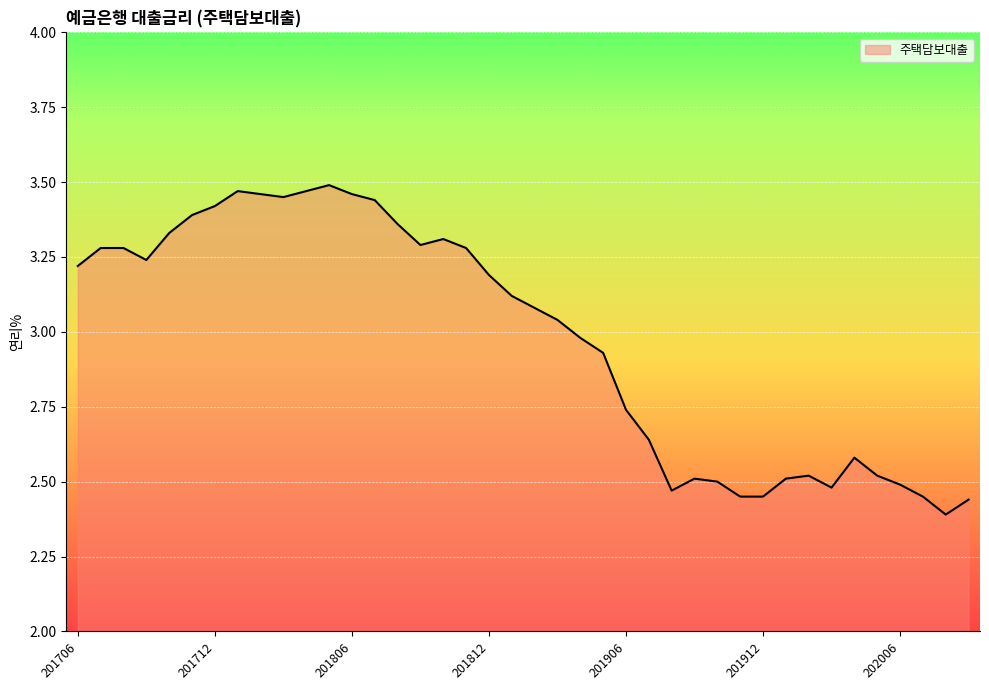

At which label does the data first exceed 3?

201706